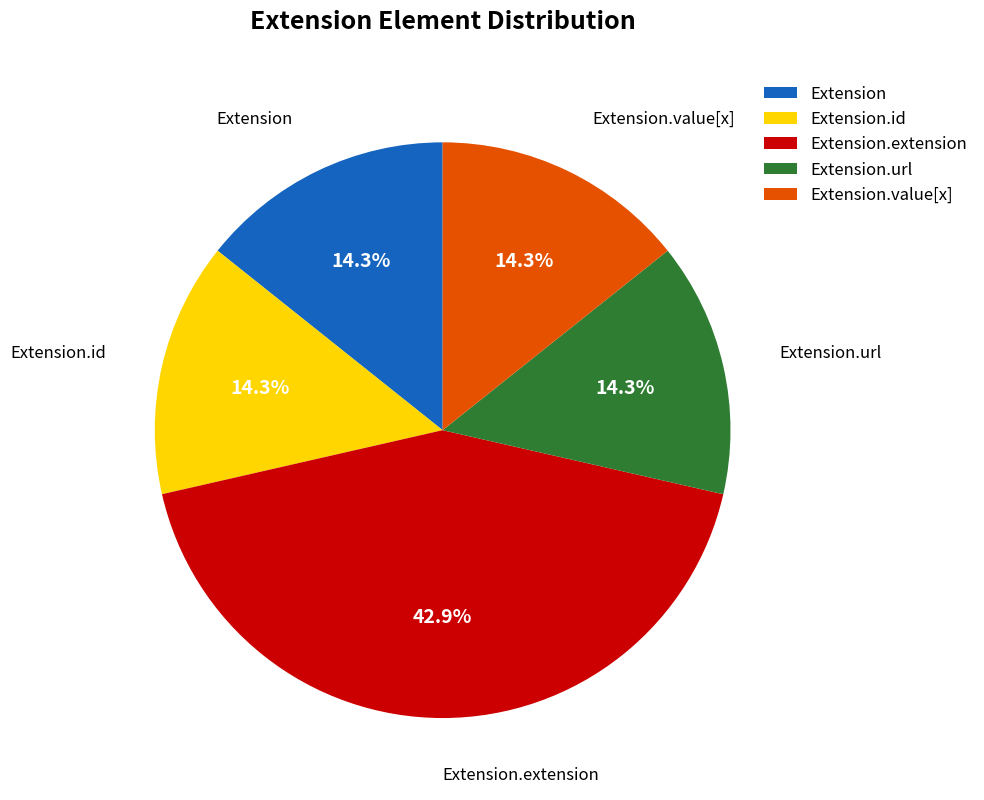

Does Extension.extension represent more than half of the total?

No